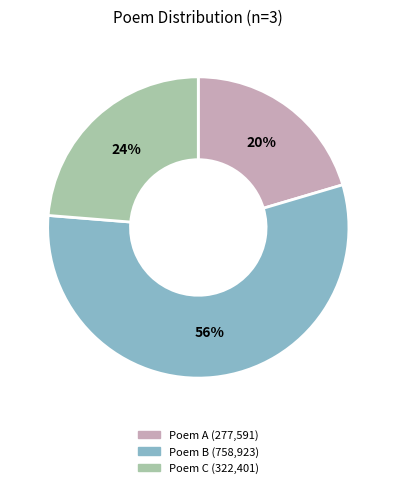

Does any single category account for the majority?

Yes